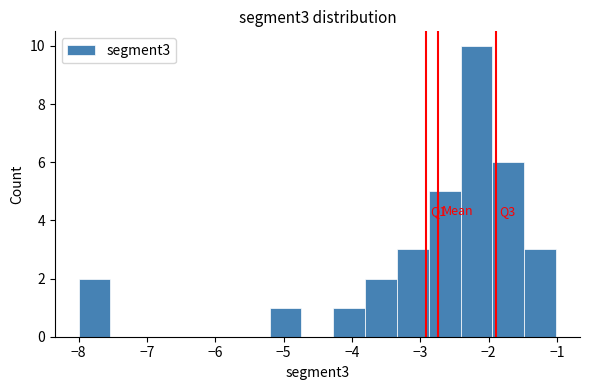

Over which range of the x-axis is the bar tallest?

-2.4 to -1.9